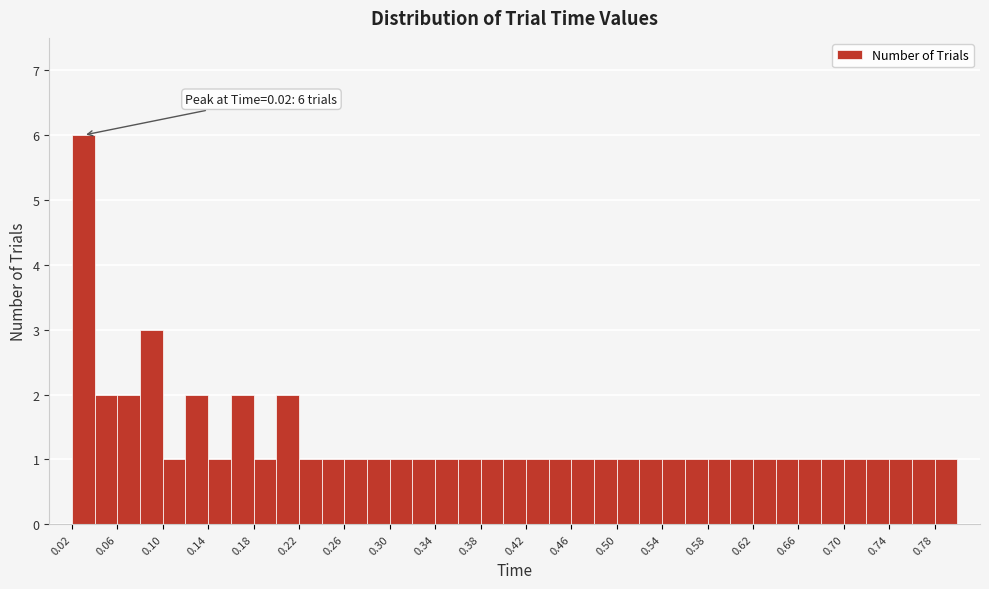

Over which range of the x-axis is the bar tallest?

0.02 to 0.04